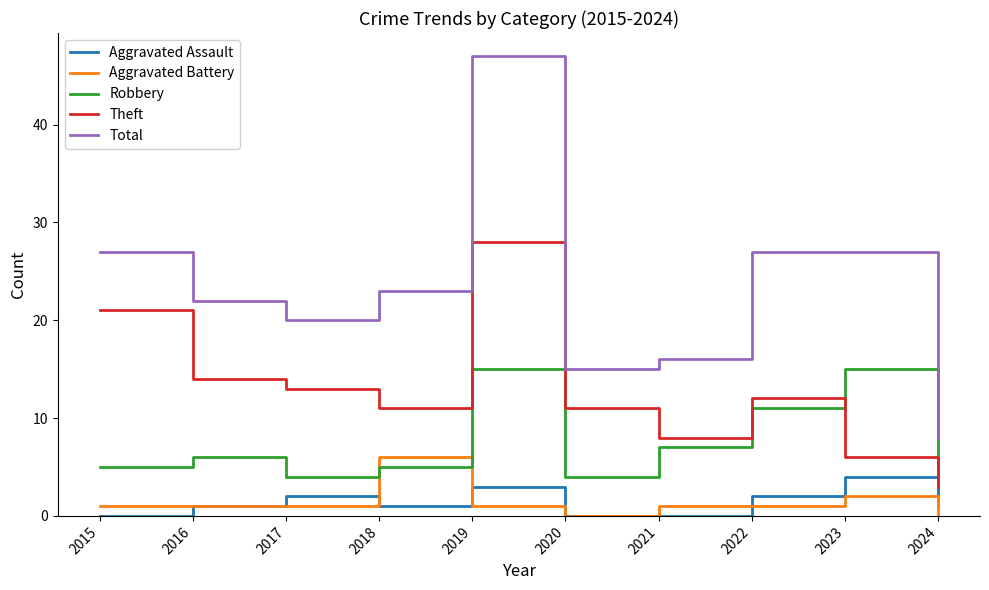

Reading right to left, list all the values displayed in this chart.

Aggravated Assault: 2024=1	2023=4	2022=2	2021=0	2020=0	2019=3	2018=1	2017=2	2016=1	2015=0
Aggravated Battery: 2024=0	2023=2	2022=1	2021=1	2020=0	2019=1	2018=6	2017=1	2016=1	2015=1
Robbery: 2024=4	2023=15	2022=11	2021=7	2020=4	2019=15	2018=5	2017=4	2016=6	2015=5
Theft: 2024=3	2023=6	2022=12	2021=8	2020=11	2019=28	2018=11	2017=13	2016=14	2015=21
Total: 2024=8	2023=27	2022=27	2021=16	2020=15	2019=47	2018=23	2017=20	2016=22	2015=27